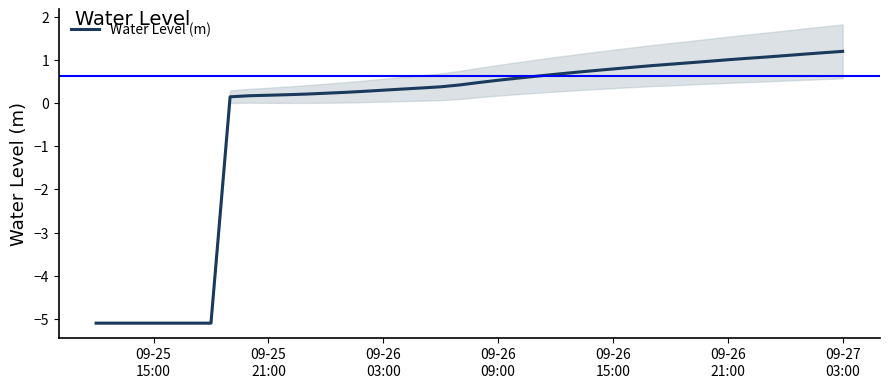

What is the lowest value of the Water Level (m) series?

-5.1